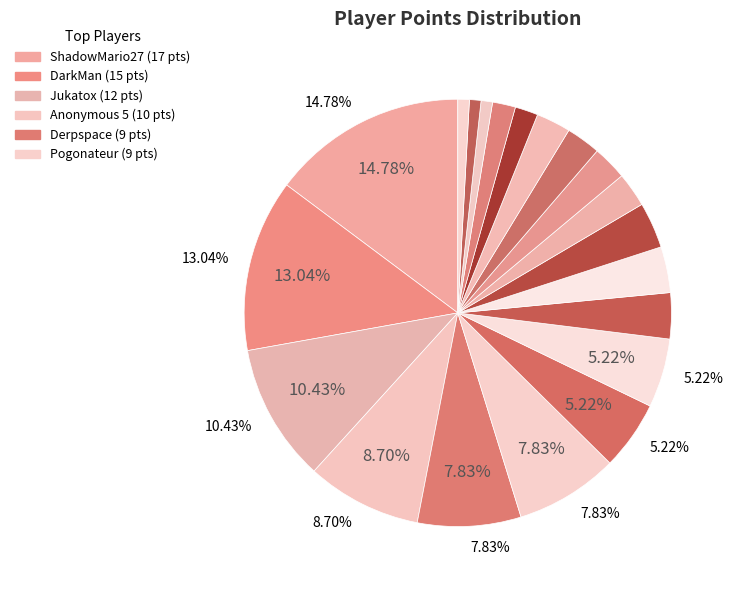

How many slices are in this pie chart?

20